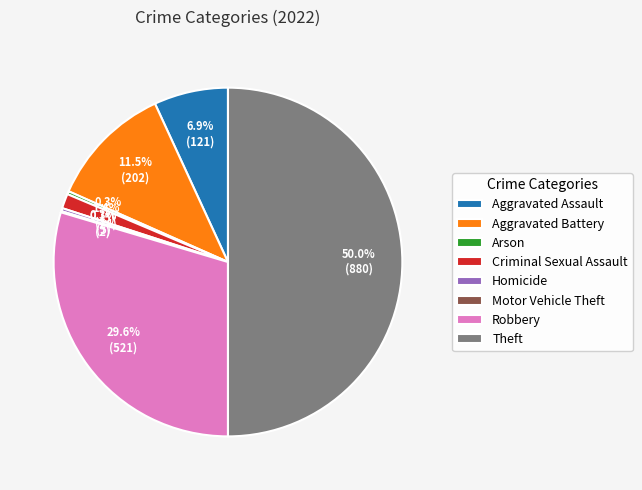

To the nearest percent, what is the average slice percentage?

12%